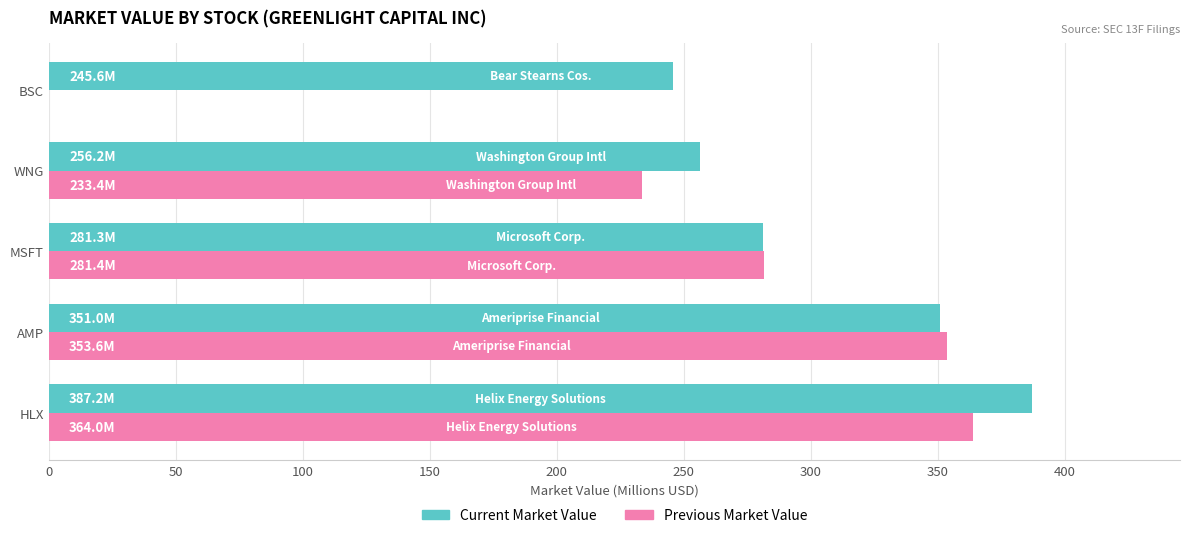

Which category has the highest value in the Previous Market Value series?

HLX